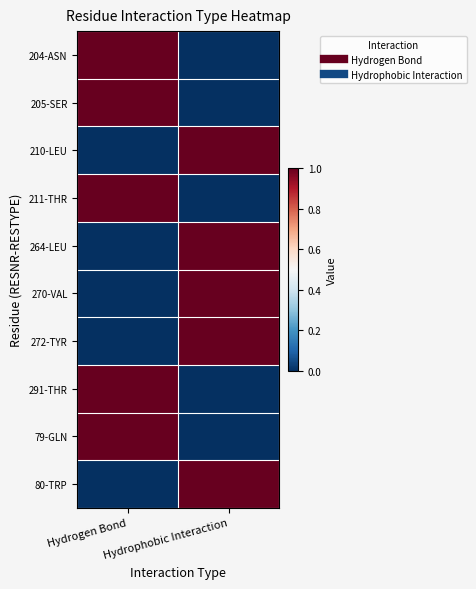

Reading right to left, transcribe all the data shown in this chart.

204-ASN: Hydrophobic Interaction=0	Hydrogen Bond=1
205-SER: Hydrophobic Interaction=0	Hydrogen Bond=1
210-LEU: Hydrophobic Interaction=1	Hydrogen Bond=0
211-THR: Hydrophobic Interaction=0	Hydrogen Bond=1
264-LEU: Hydrophobic Interaction=1	Hydrogen Bond=0
270-VAL: Hydrophobic Interaction=1	Hydrogen Bond=0
272-TYR: Hydrophobic Interaction=1	Hydrogen Bond=0
291-THR: Hydrophobic Interaction=0	Hydrogen Bond=1
79-GLN: Hydrophobic Interaction=0	Hydrogen Bond=1
80-TRP: Hydrophobic Interaction=1	Hydrogen Bond=0